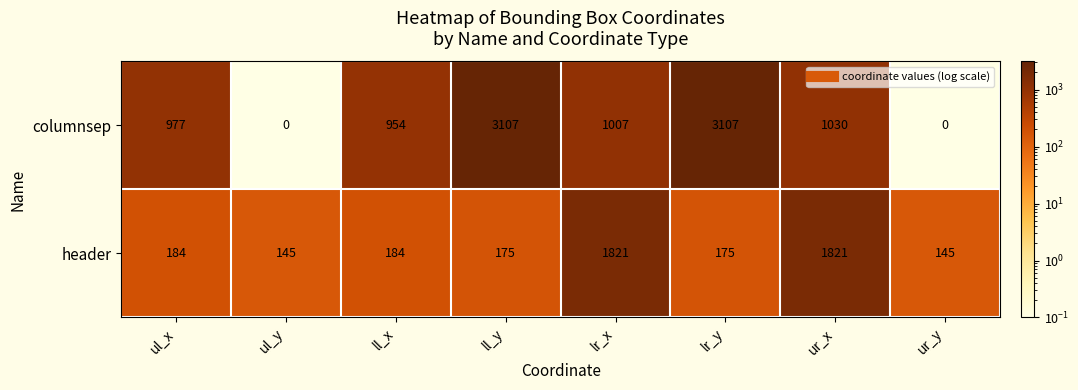

What is the difference between the columnsep values at ll_x and ur_y?

954